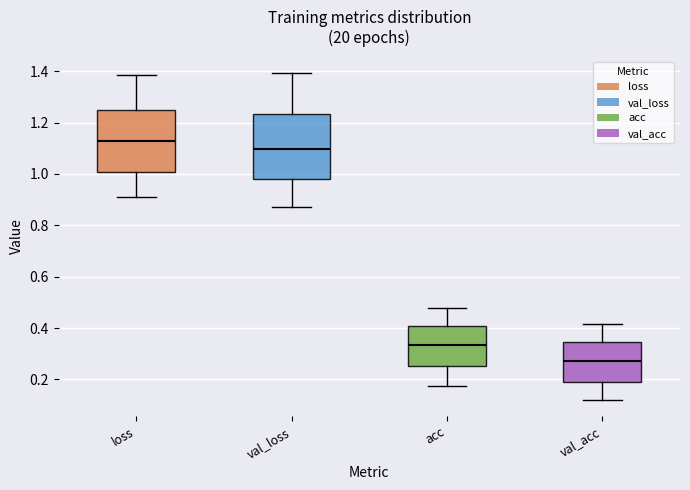

Reading left to right, transcribe this box plot: for each box, give where its median line is, the range the box spans, and where its two whiskers end, as read against the y-axis. The values are not printed on the chart, so give them approximately, as read against the axis.

loss: median 1.12, box 1.00 to 1.24, whiskers 0.92 to 1.38
val_loss: median 1.10, box 0.98 to 1.24, whiskers 0.88 to 1.40
acc: median 0.34, box 0.26 to 0.40, whiskers 0.18 to 0.48
val_acc: median 0.28, box 0.18 to 0.34, whiskers 0.12 to 0.42